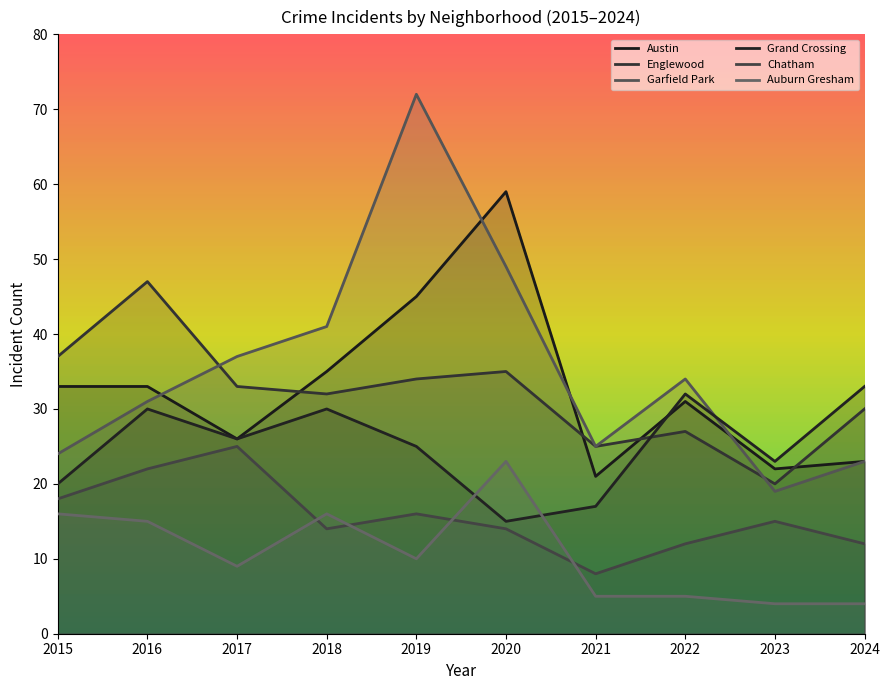

What is the average value of the Chatham series?

16